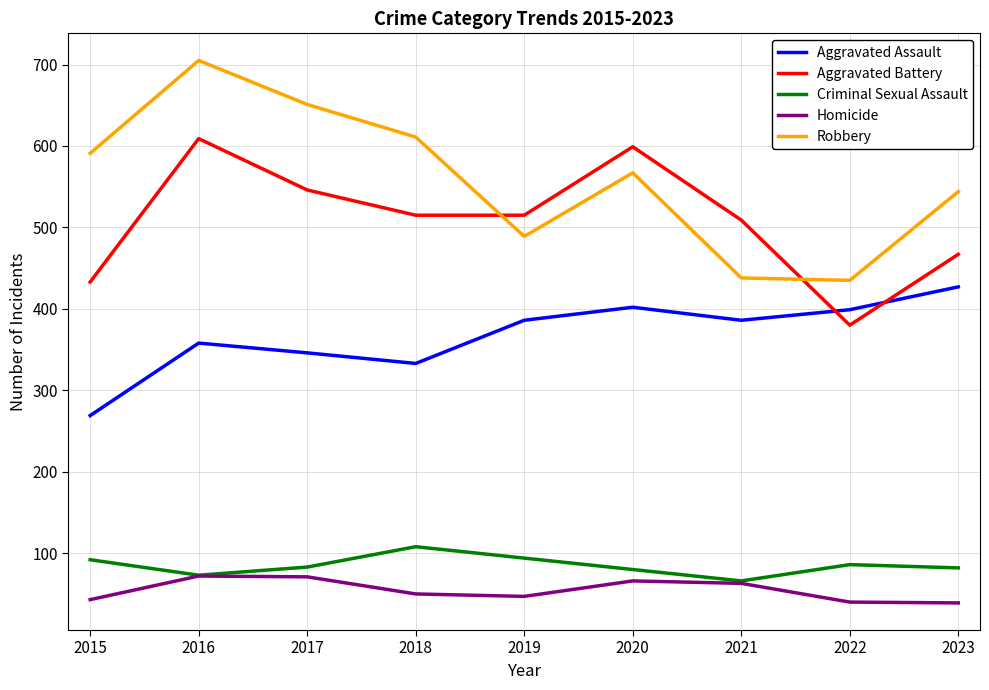

What are all the series names shown in the legend?

Aggravated Assault, Aggravated Battery, Criminal Sexual Assault, Homicide, Robbery